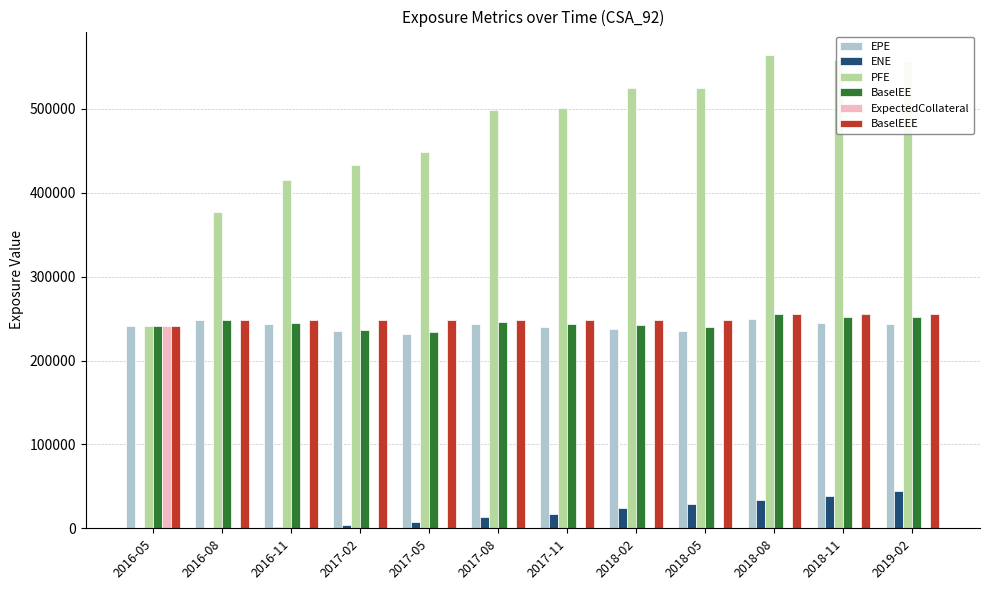

What is the maximum value shown in the chart?

564035.0